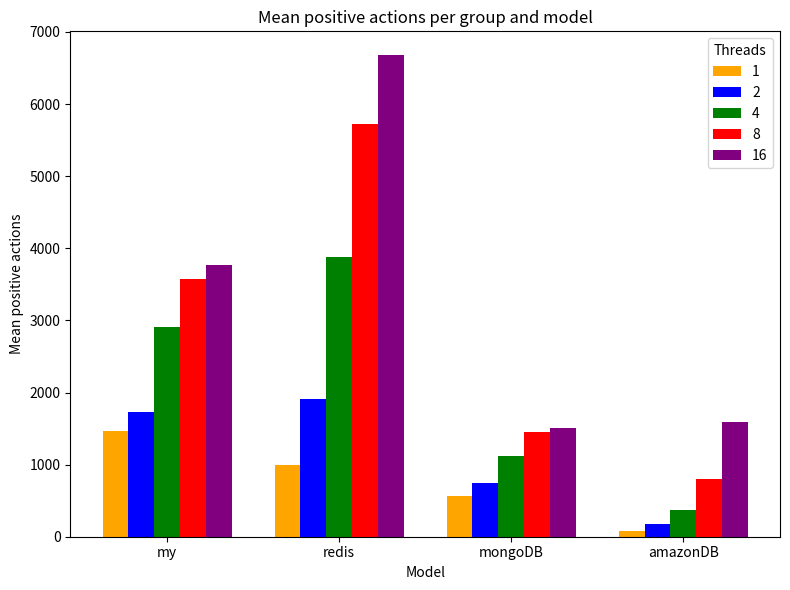

What position from the left is mongoDB?

3